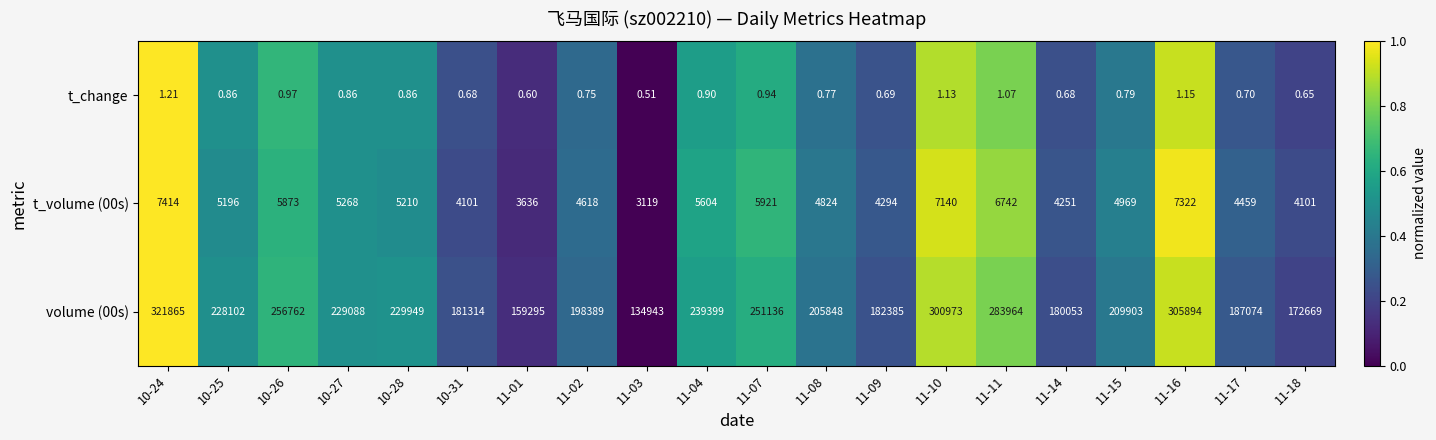

Is the value of t_volume (00s) at 11-04 greater than the value of volume (00s) at 11-01?

No